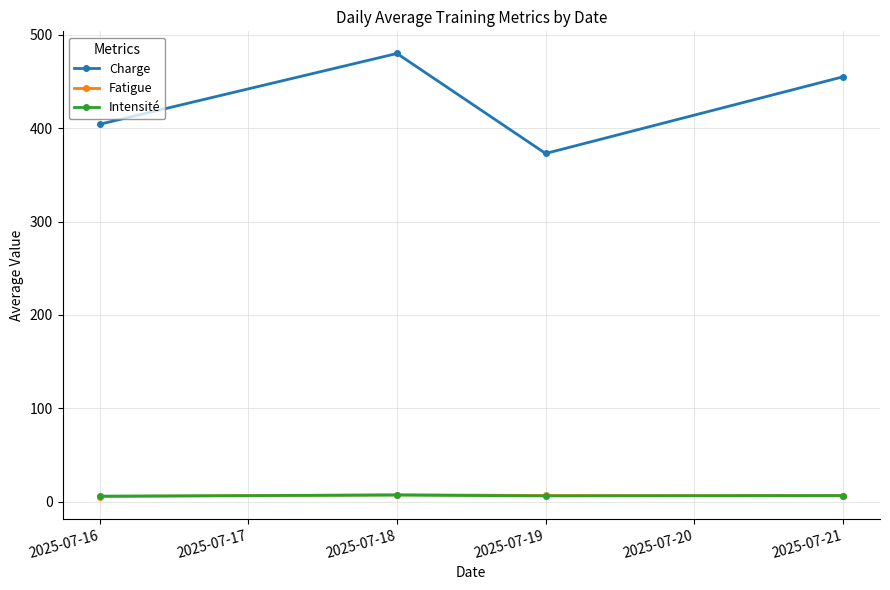

What is the lowest value of the Fatigue series?

5.4